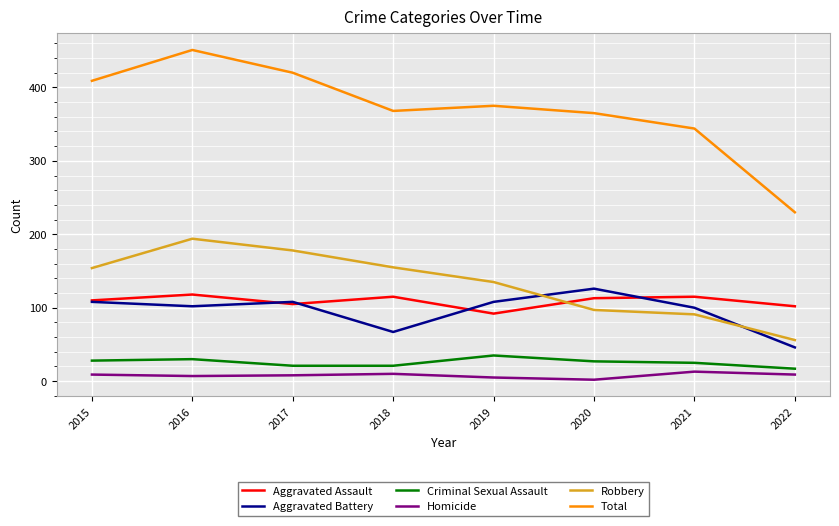

What is the maximum value for Aggravated Battery?

126